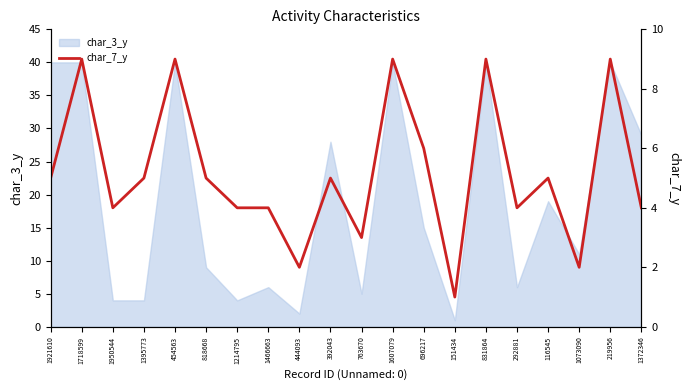

Reading left to right, list all the values displayed in this chart.

1921610=5	1718599=9	1950544=4	1395773=5	454563=9	818668=5	1214795=4	1466663=4	444093=2	392043=5	763670=3	1607079=9	696217=6	151434=1	831864=9	292881=4	116545=5	1073090=2	219956=9	1372346=4